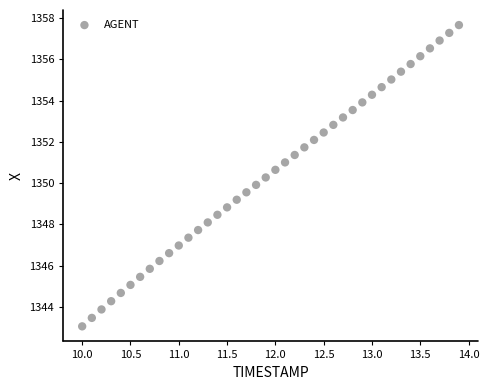

What is the range of Y values (max minus min)?

14.6